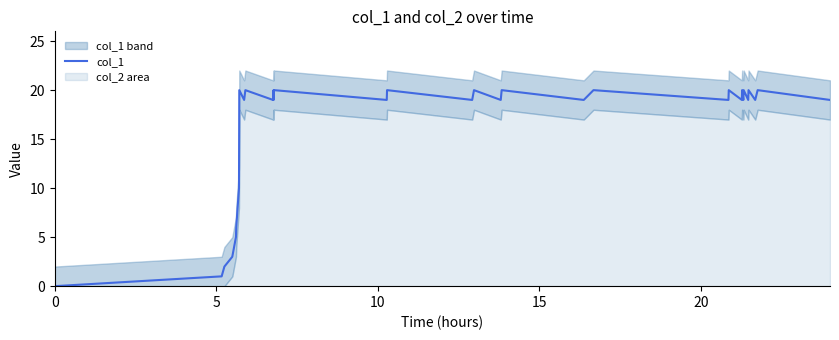

How many positive values are there?

32